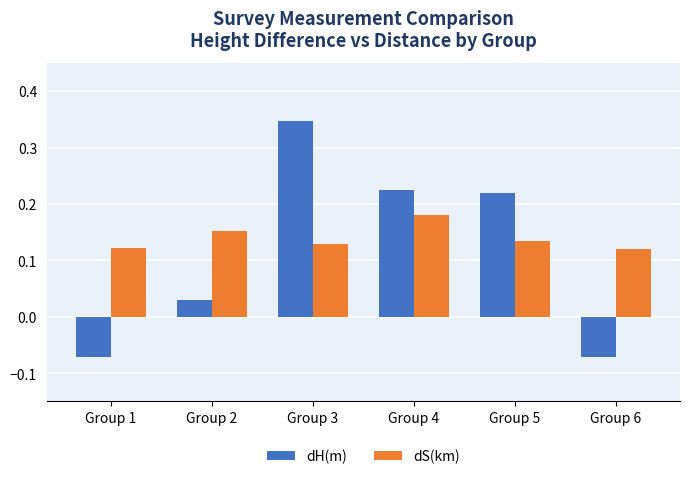

At which category is the sum across all series the highest?

Group 3